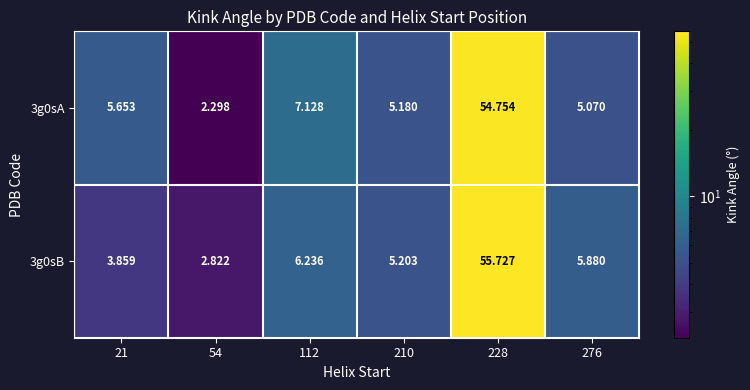

Is the value of 3g0sA at 112 greater than the value of 3g0sB at 228?

No